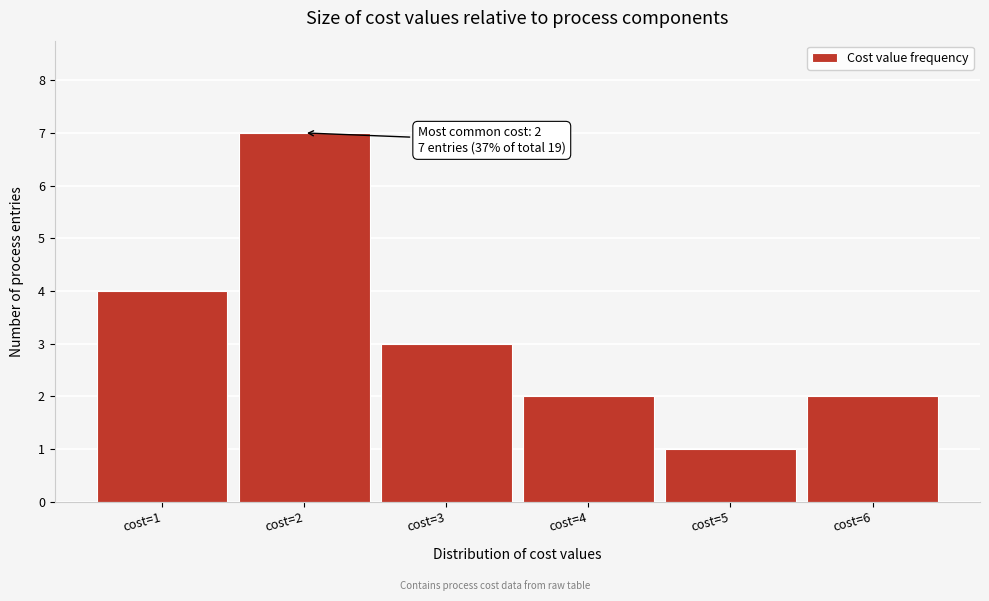

Which range on the x-axis has the tallest bar?

1.5 to 2.5